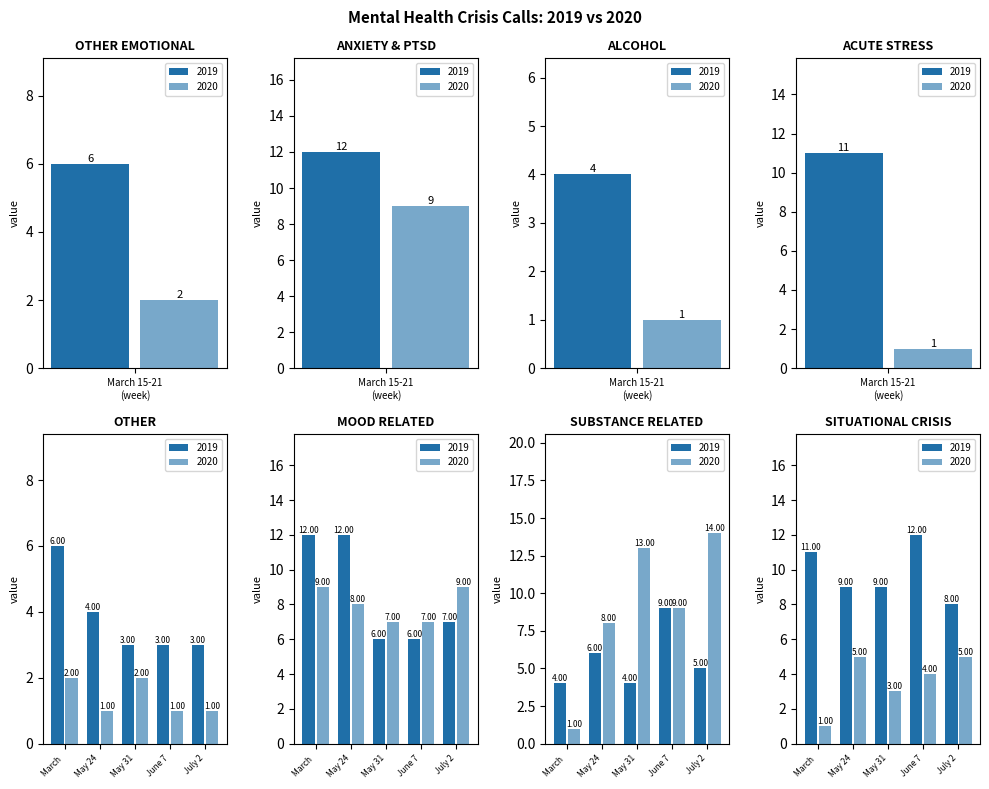

Are the bars grouped side by side (vs. stacked)?

Yes